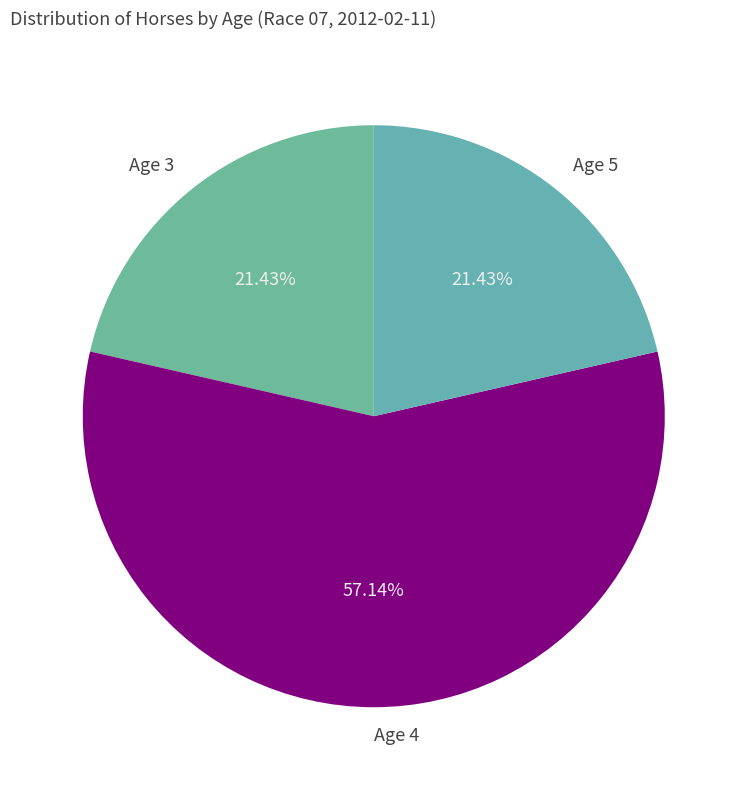

Is Age 4 the majority of the pie?

Yes